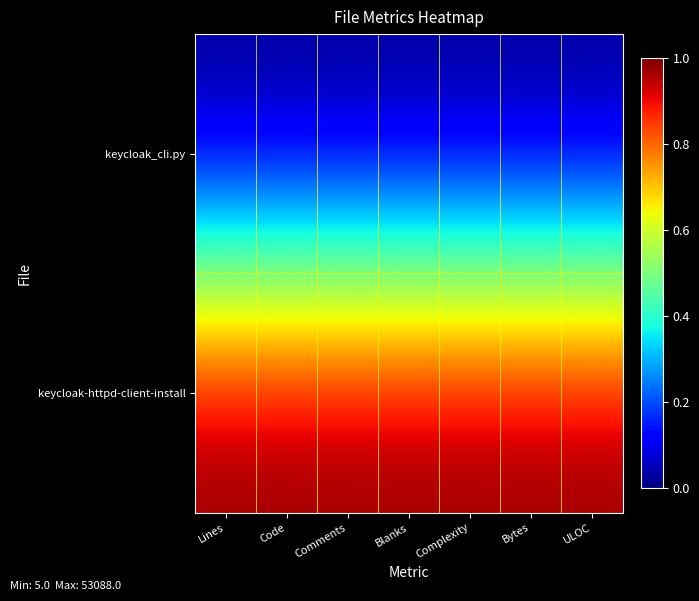

What is the total value across all series at Lines?

1.0